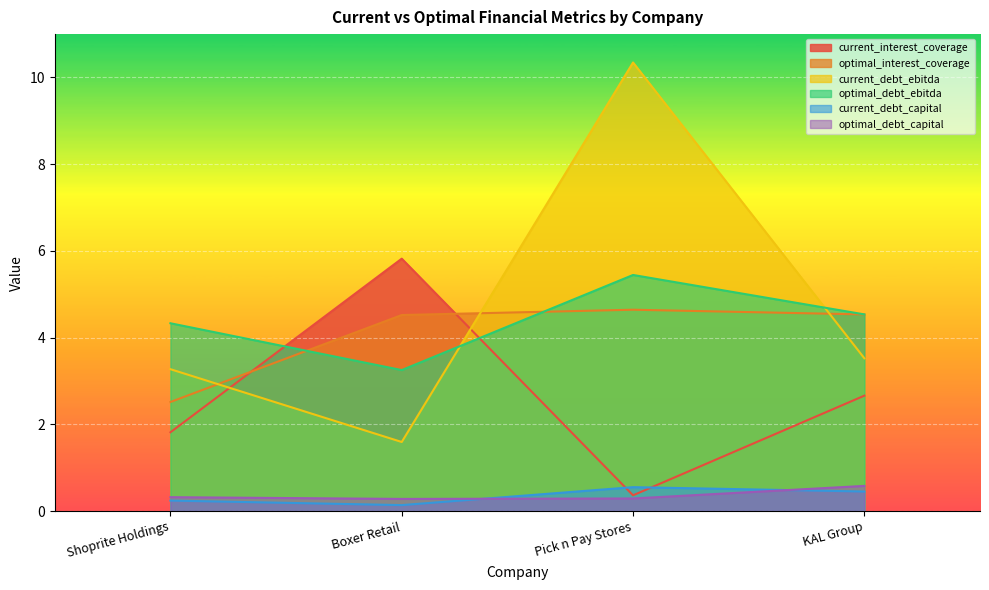

The current_interest_coverage series shows 9.2 at Boxer Retail. True or false?

False